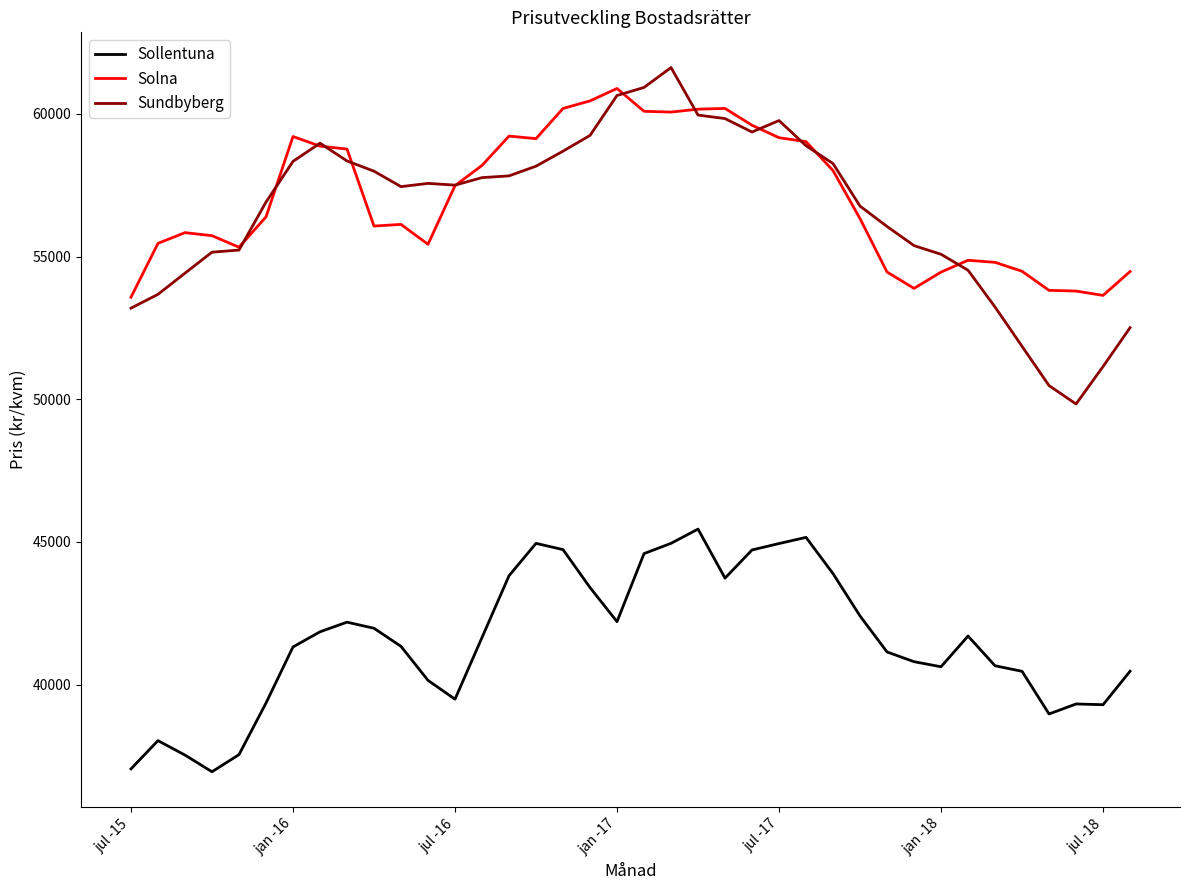

True or false: Sundbyberg and Sollentuna intersect in this chart.

False